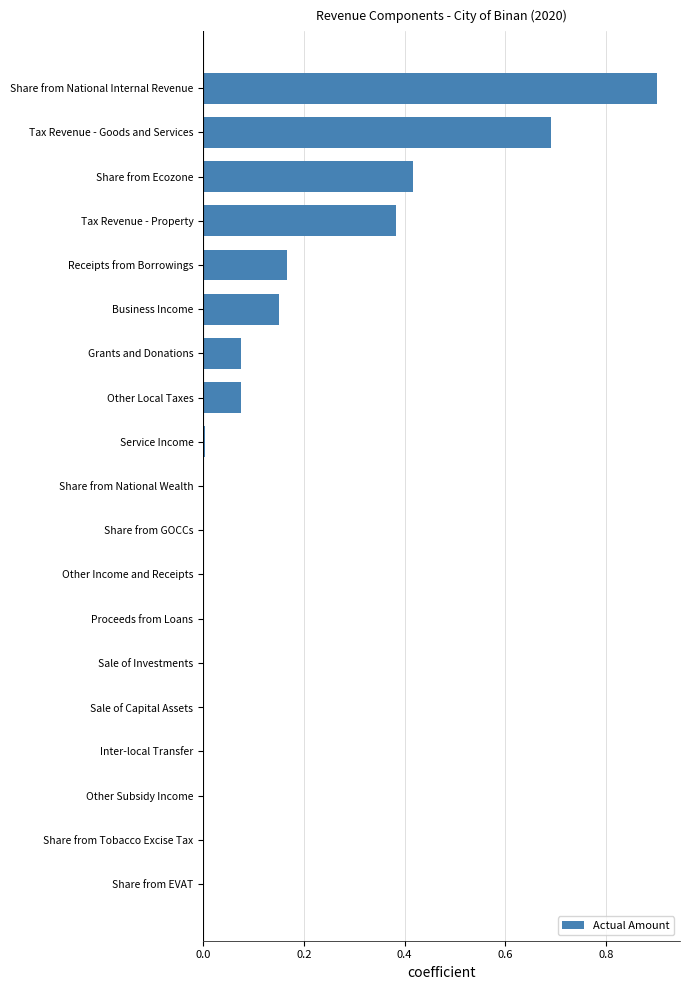

What is the greatest value displayed?

901560059.0